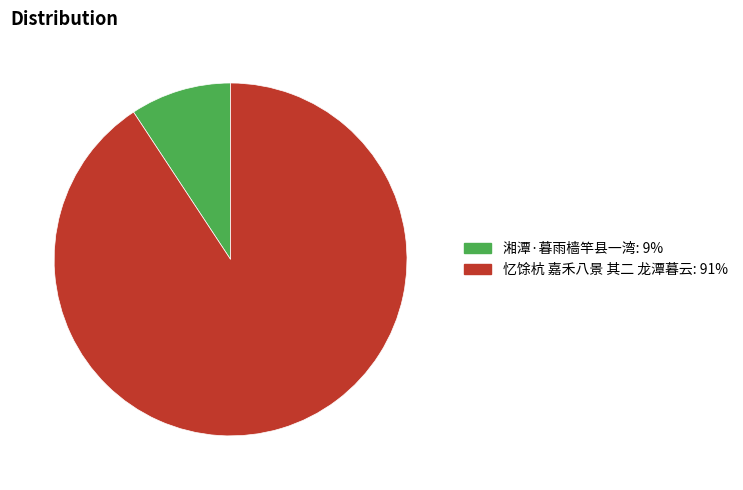

True or false: 湘潭·暮雨樯竿县一湾 accounts for 1% of the total.

False